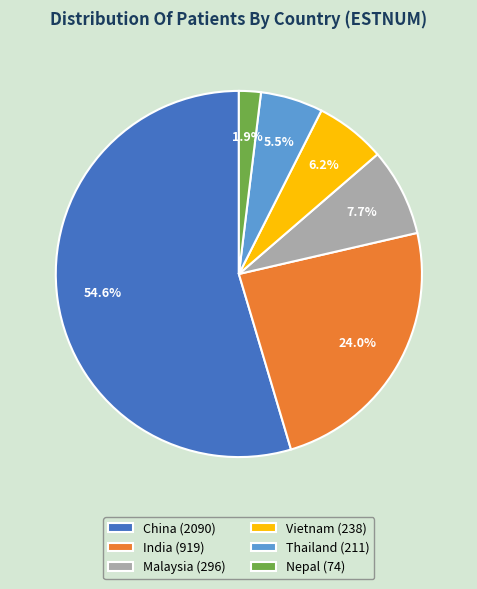

What percentage is NOT represented by Vietnam (238)?

93.8%